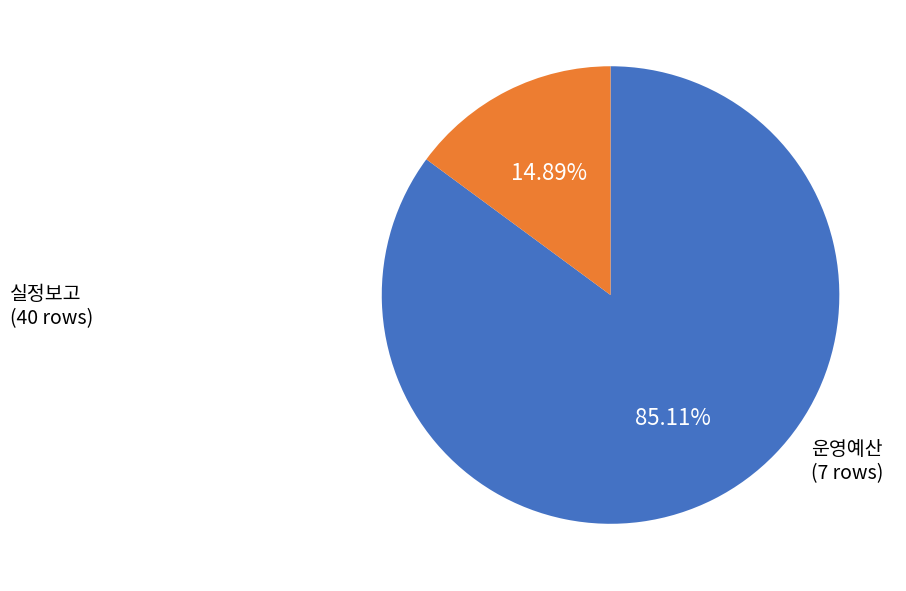

Does any single category account for the majority?

Yes